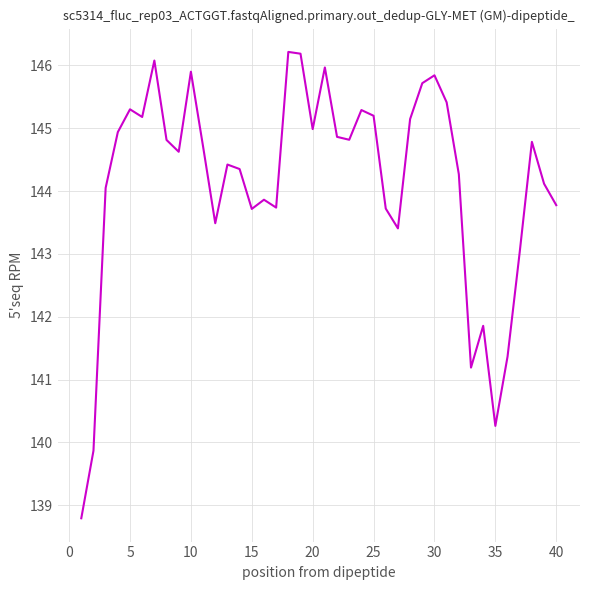

What is the maximum value shown in the chart?

146.2